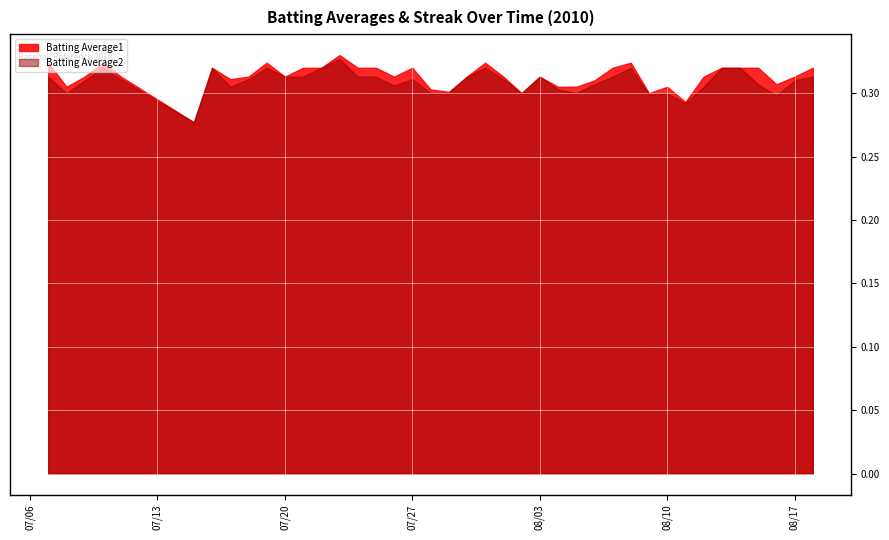

Which series has the largest total across all categories?

Batting Average1